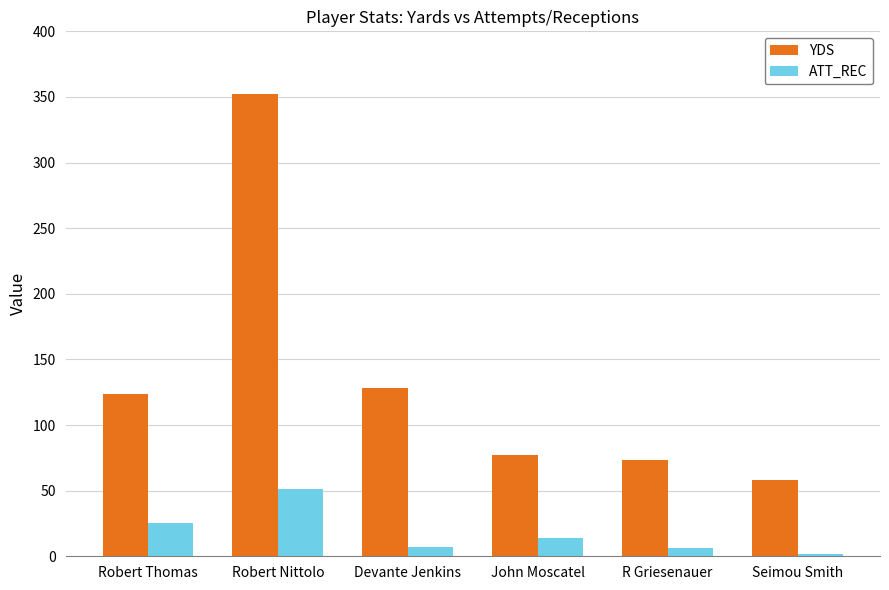

At how many categories does at least one series exceed 196?

1